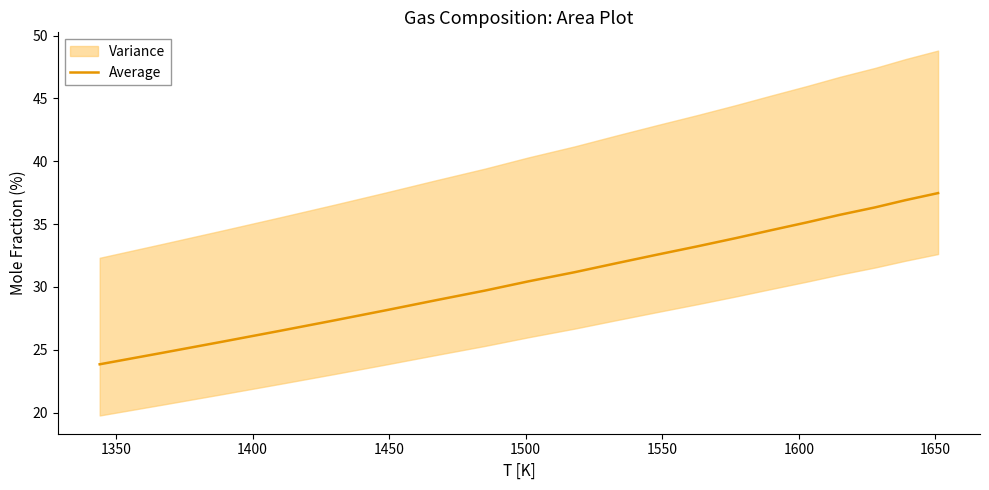

What is the average value?

31.2